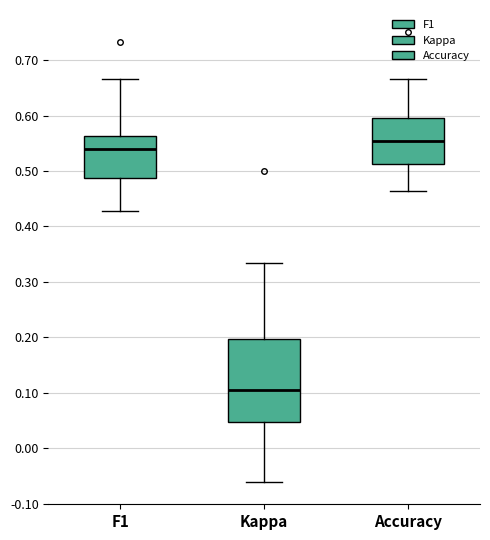

Which box has the lowest median line?

Kappa